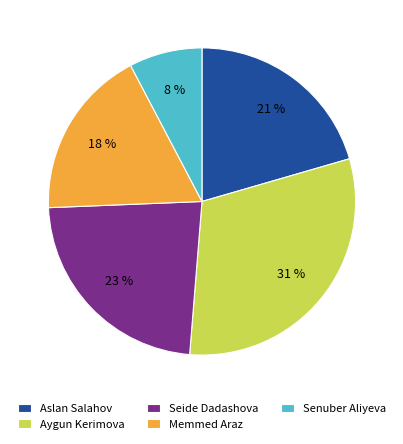

Rank the categories by value from lowest to highest.

Senuber Aliyeva, Memmed Araz, Aslan Salahov, Seide Dadashova, Aygun Kerimova